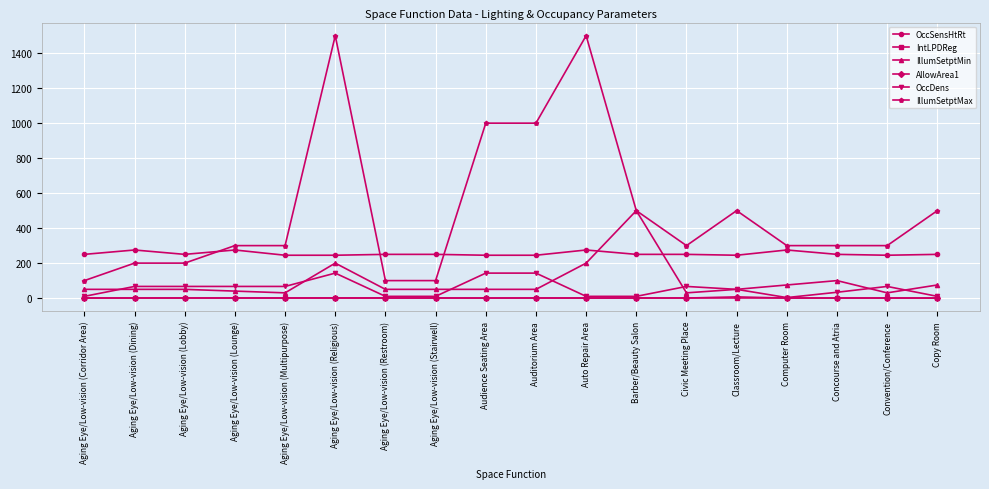

What is the approximate value of OccDens at Auditorium Area?

142.9